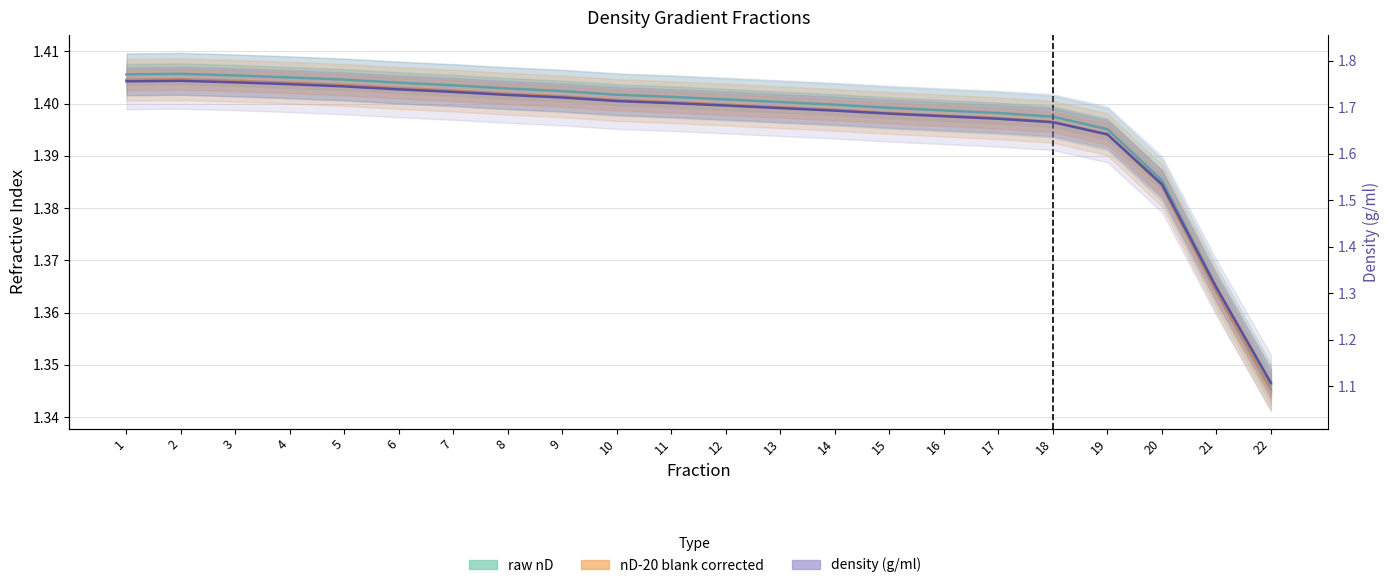

True or false: nD-20 blank corrected has a value of 1.9 at 12.

False